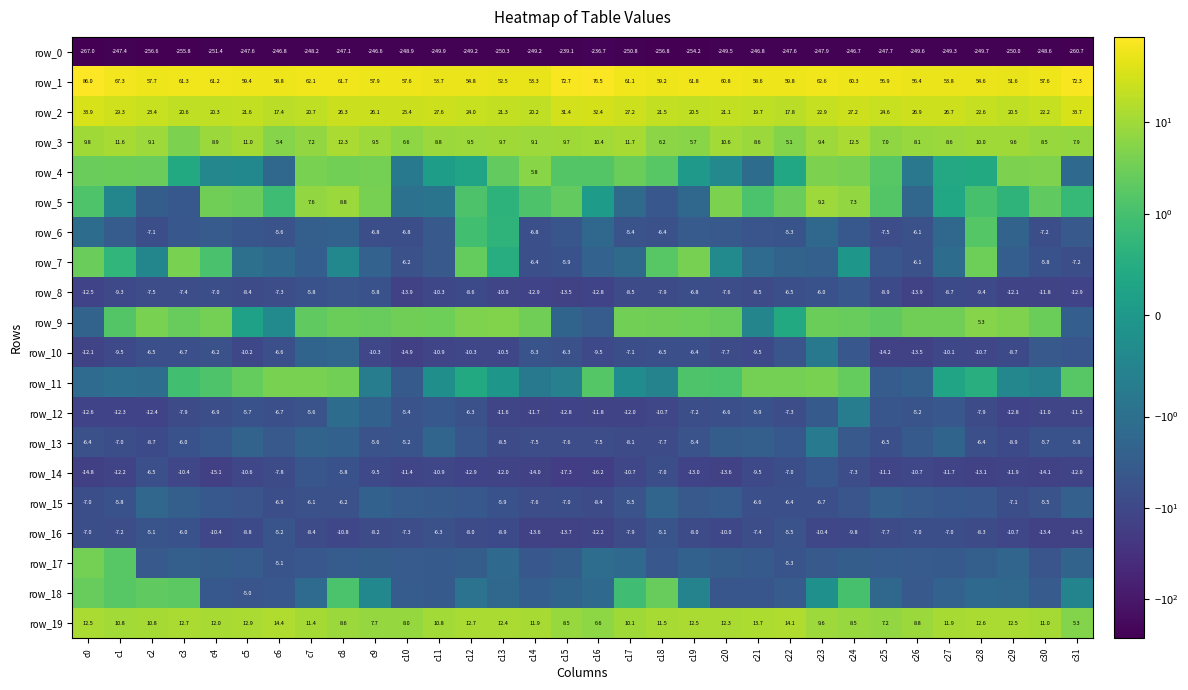

What is the spread (max minus min) of values at c7?

310.3